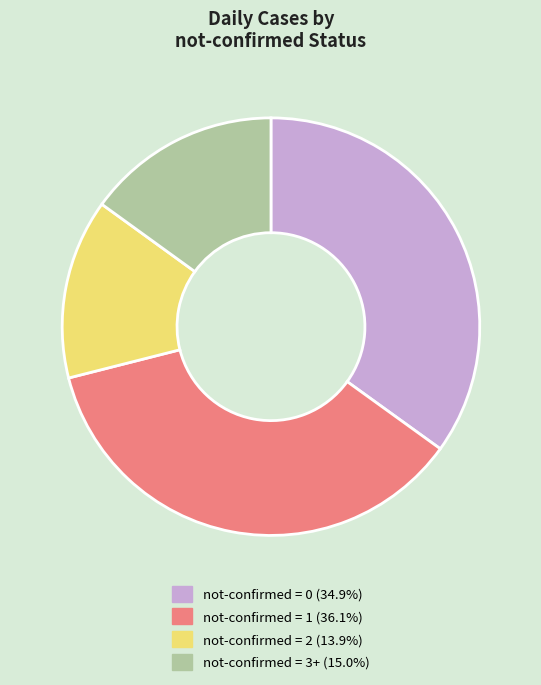

Is there any slice that represents more than half of the pie?

No